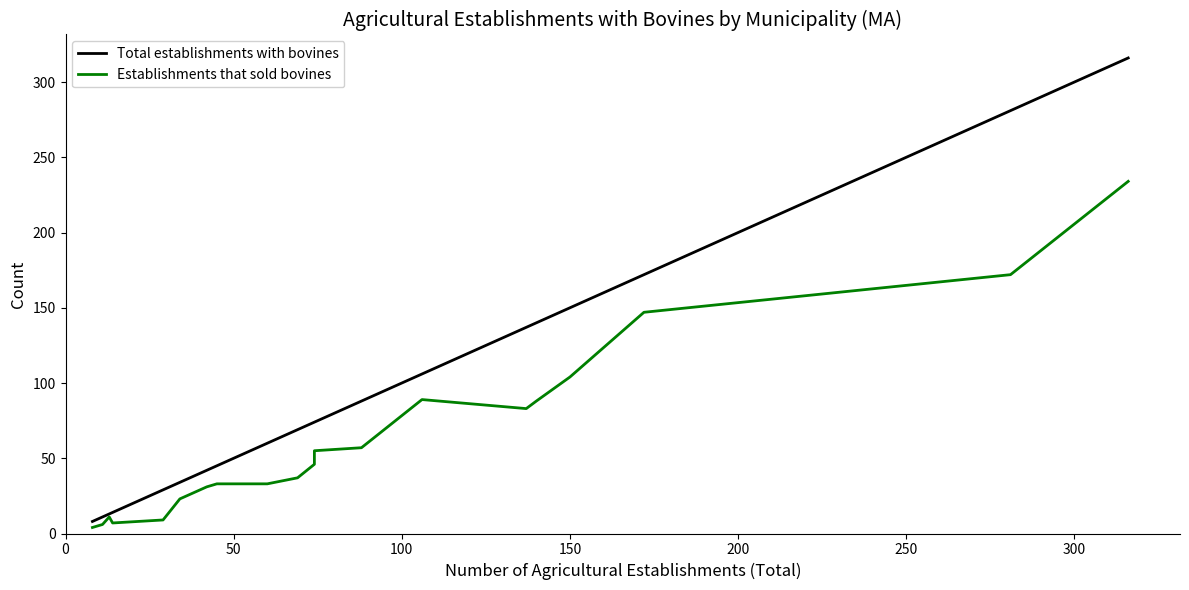

What is the difference between the maximum and minimum values in the Establishments that sold bovines series?

230